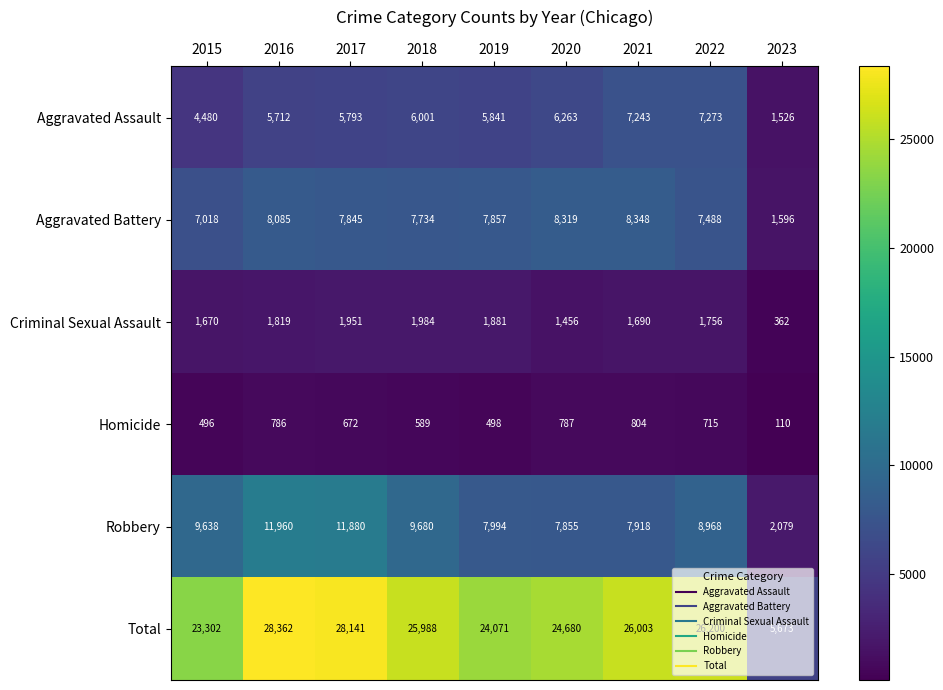

At 2022, list the series in order from largest to smallest.

Total, Robbery, Aggravated Battery, Aggravated Assault, Criminal Sexual Assault, Homicide